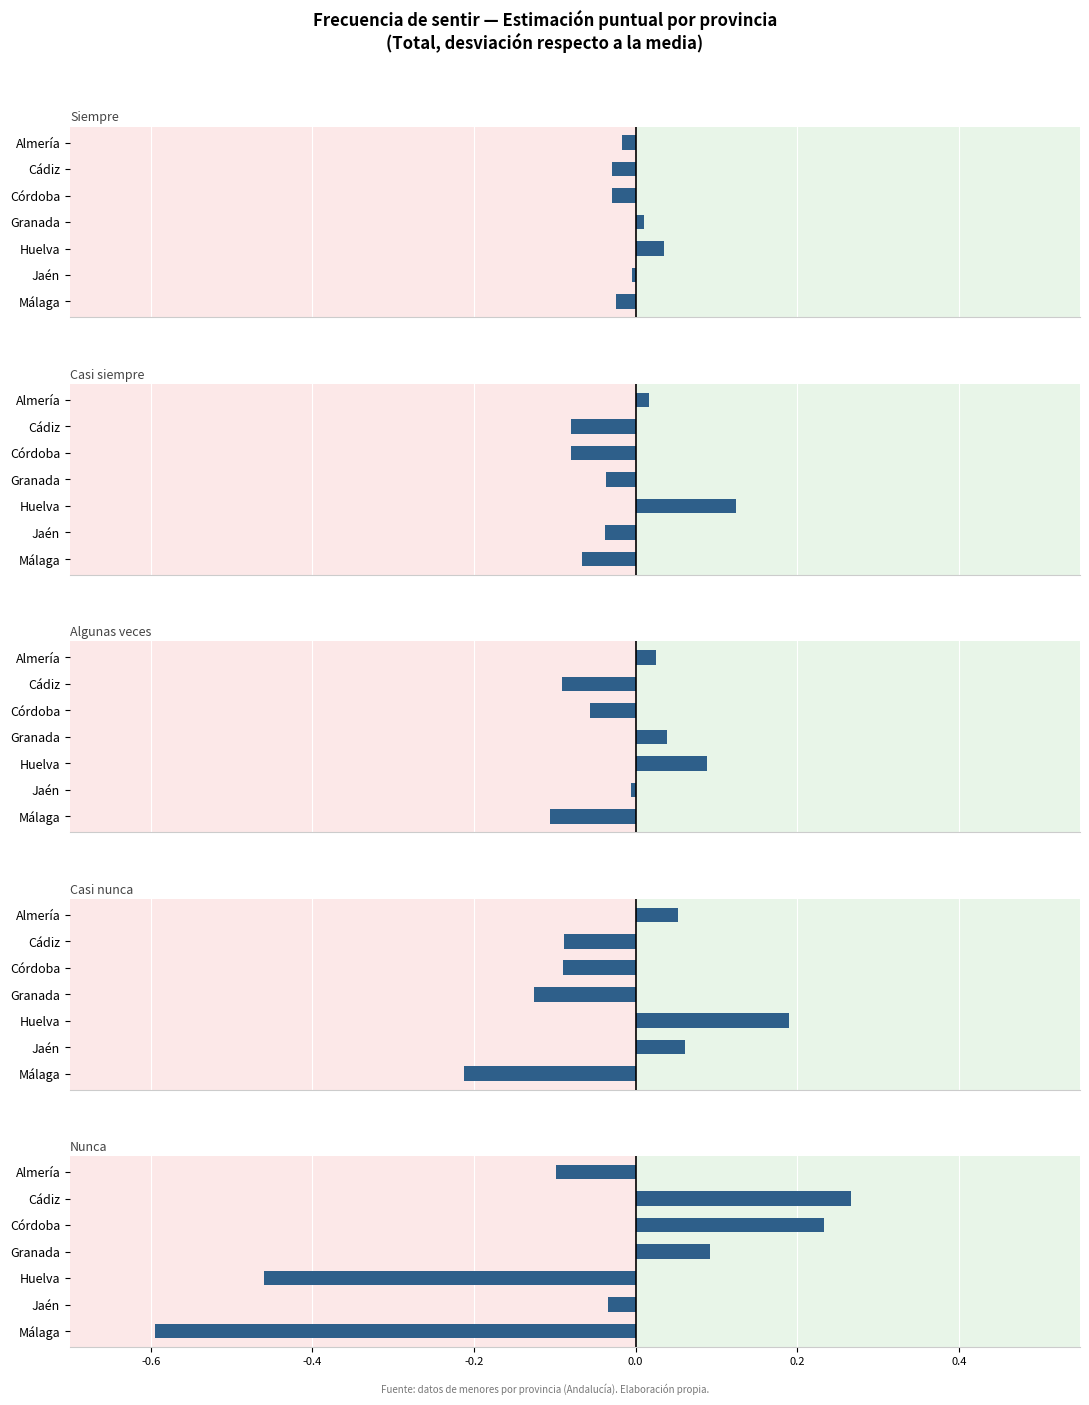

At how many categories does at least one series exceed 0?

6